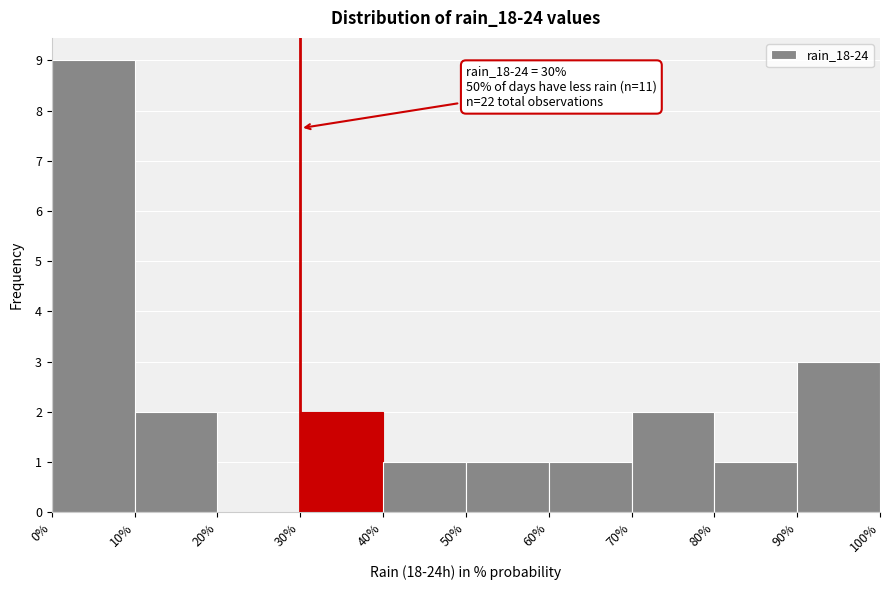

Which range on the x-axis has the tallest bar?

0% to 10%